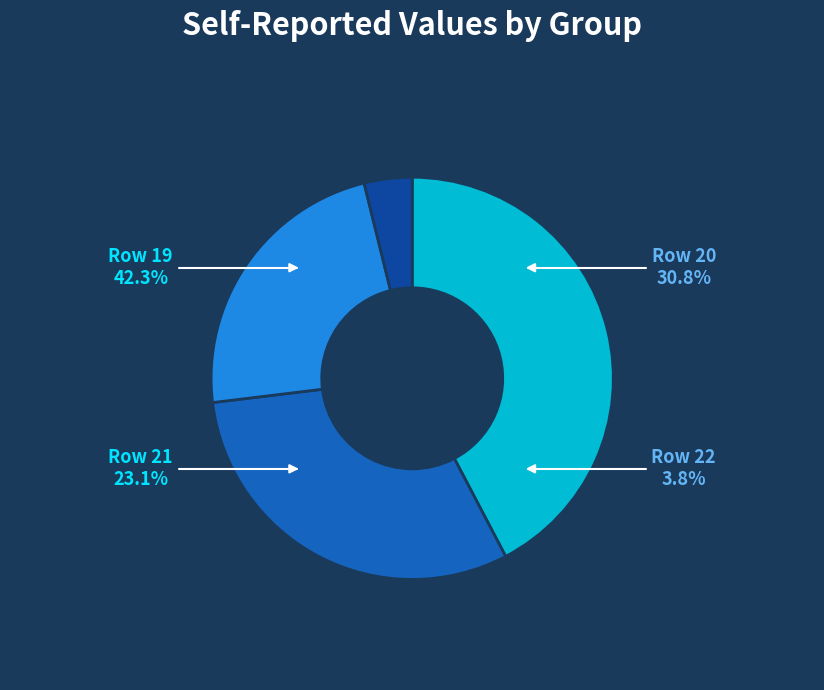

What is the change in value from 21 to 22?

-5